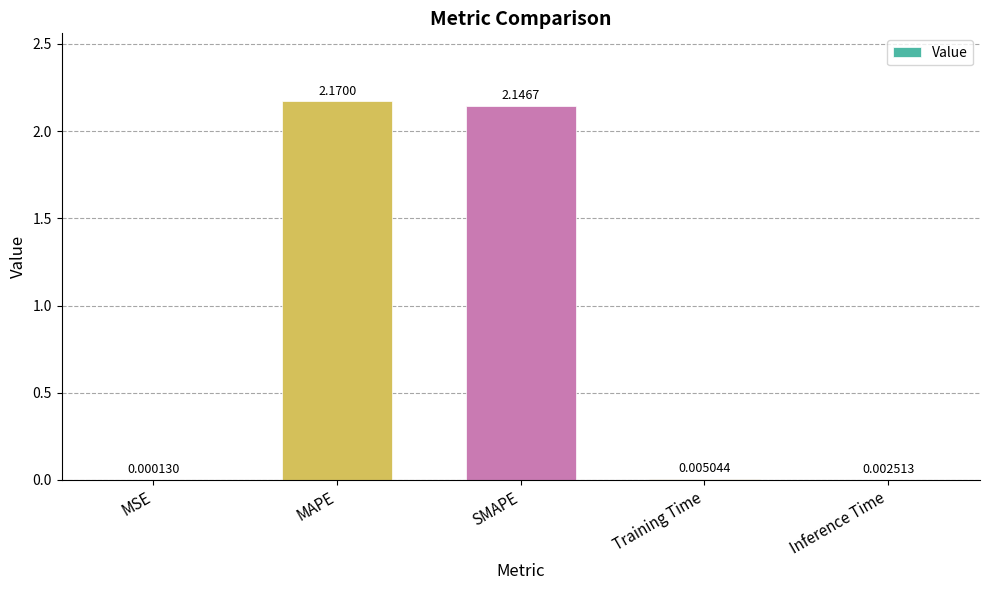

Which label corresponds to the largest value in the chart?

MAPE